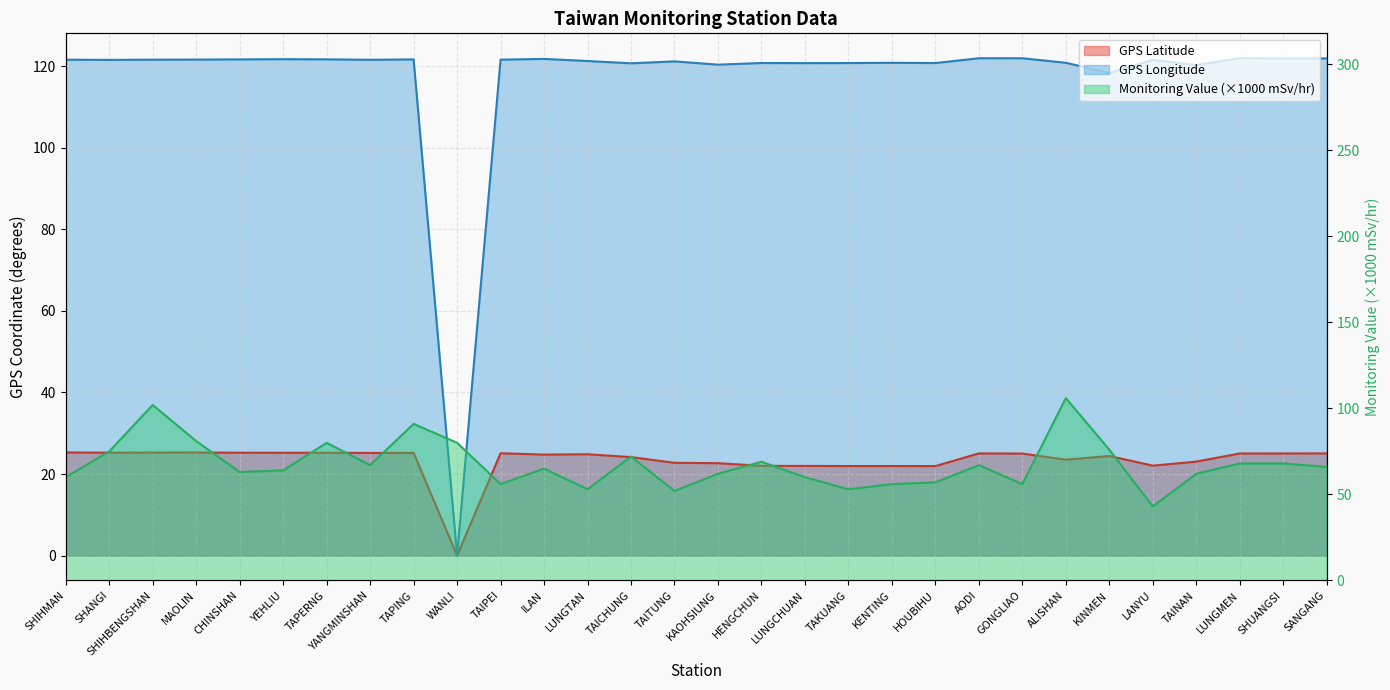

Which series has the largest range (max minus min)?

GPS Longitude